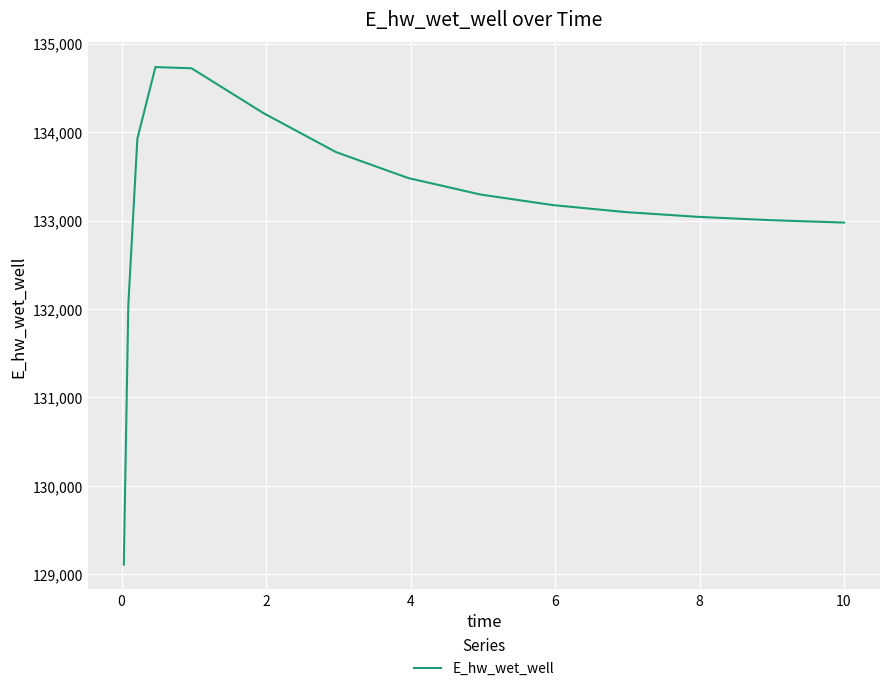

What is the maximum value shown in the chart?

134734.9